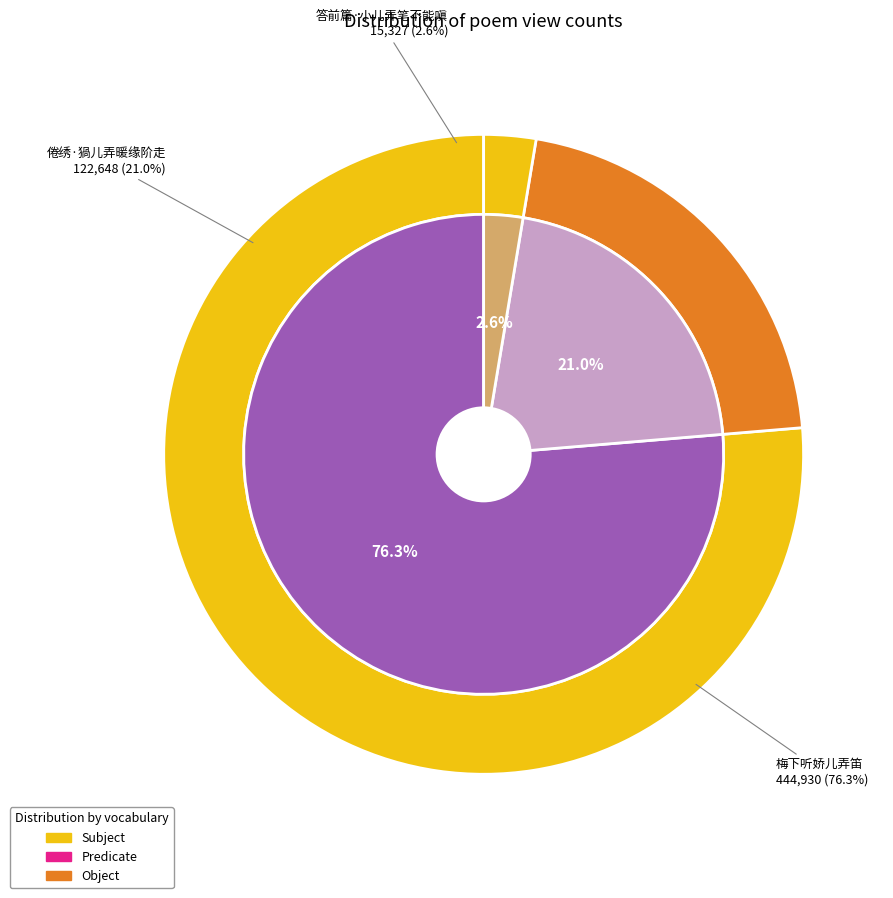

Count the number of slices in the pie.

3